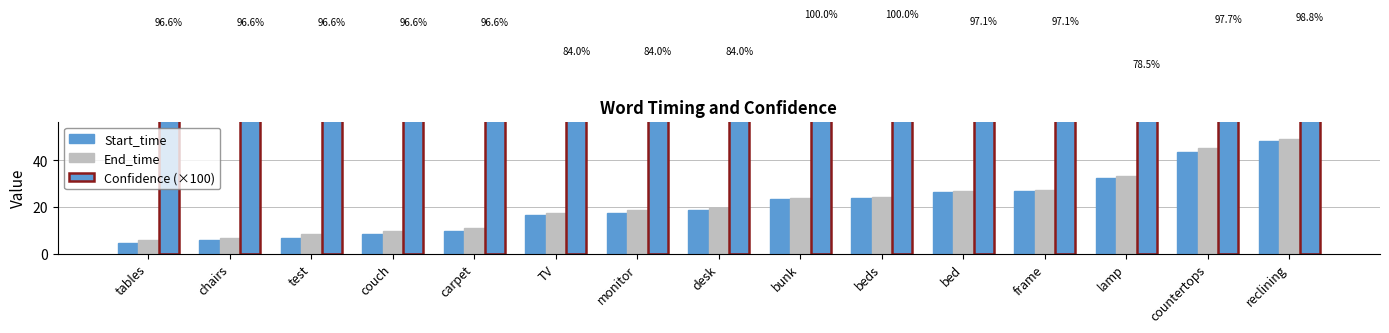

How many data points in Confidence (×100) are less than 96?

4